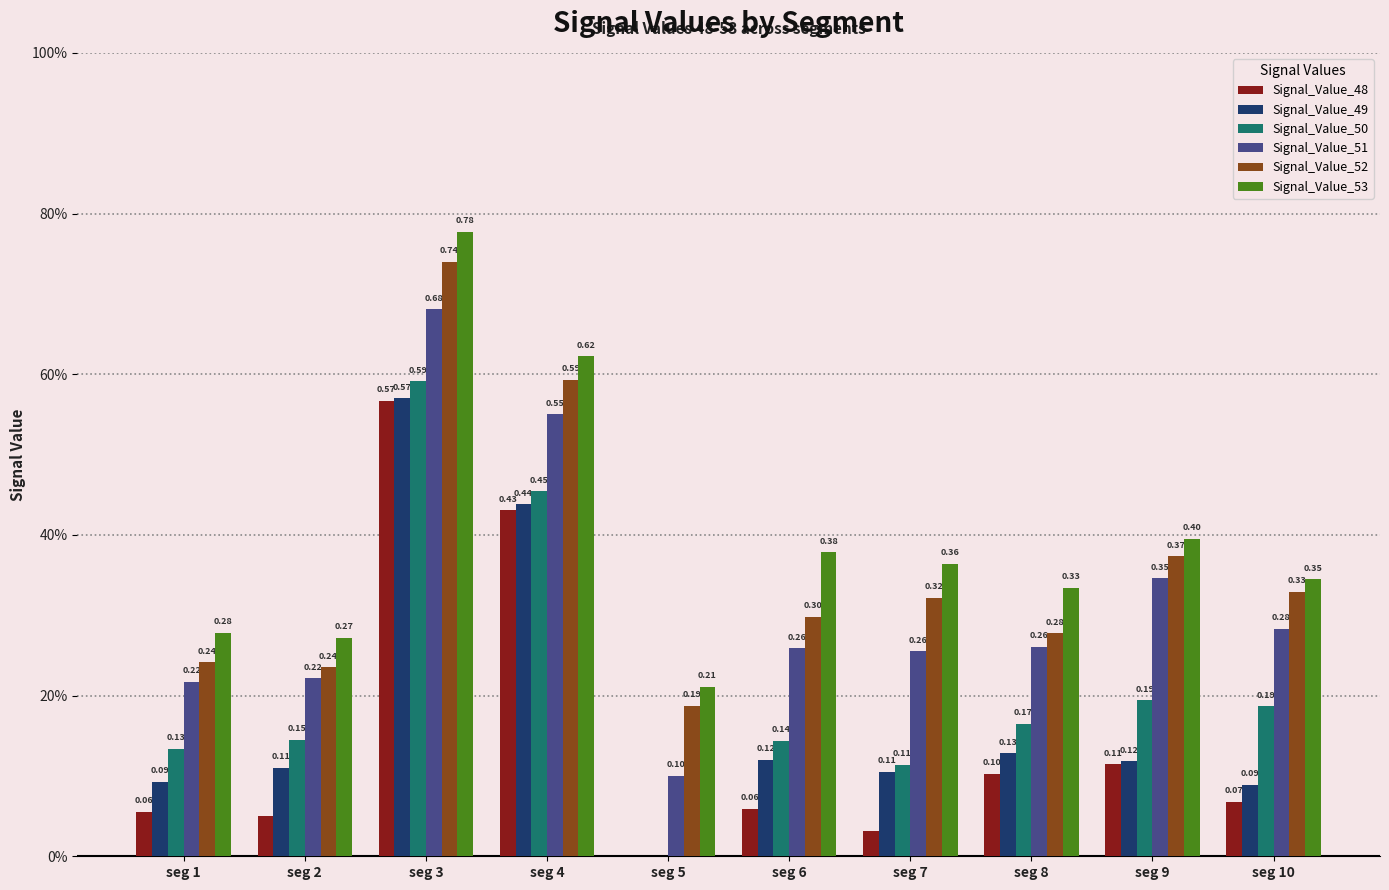

Does the chart contain stacked bars?

No